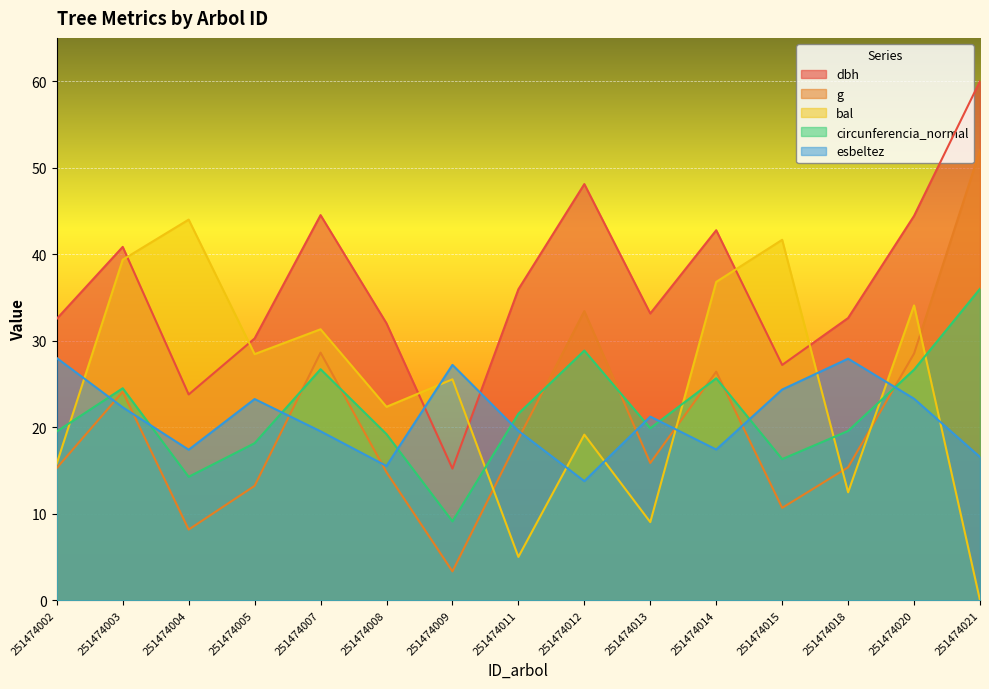

What is the difference between the maximum and minimum values in the bal series?

44.0